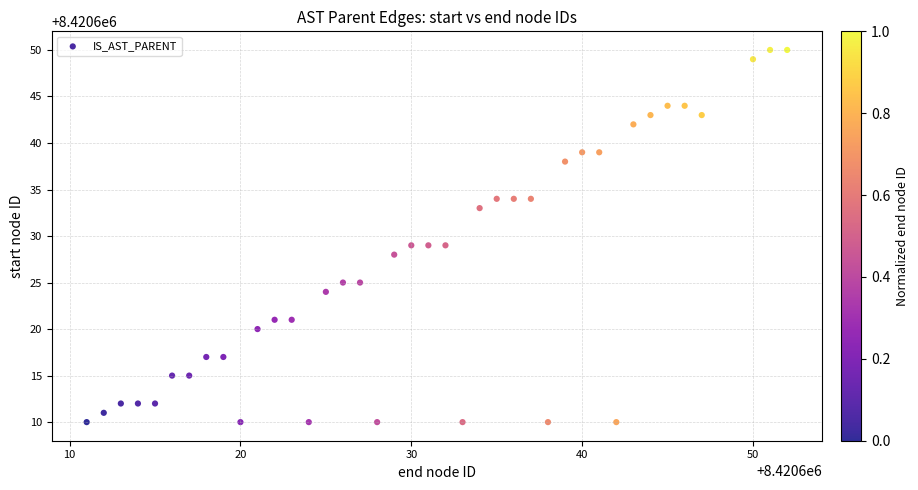

What is the range of Y values (max minus min)?

40